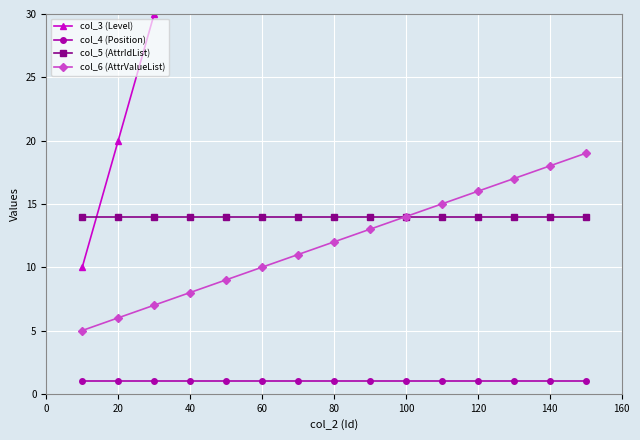

True or false: col_5 (AttrIdList) and col_4 (Position) cross at least once.

False